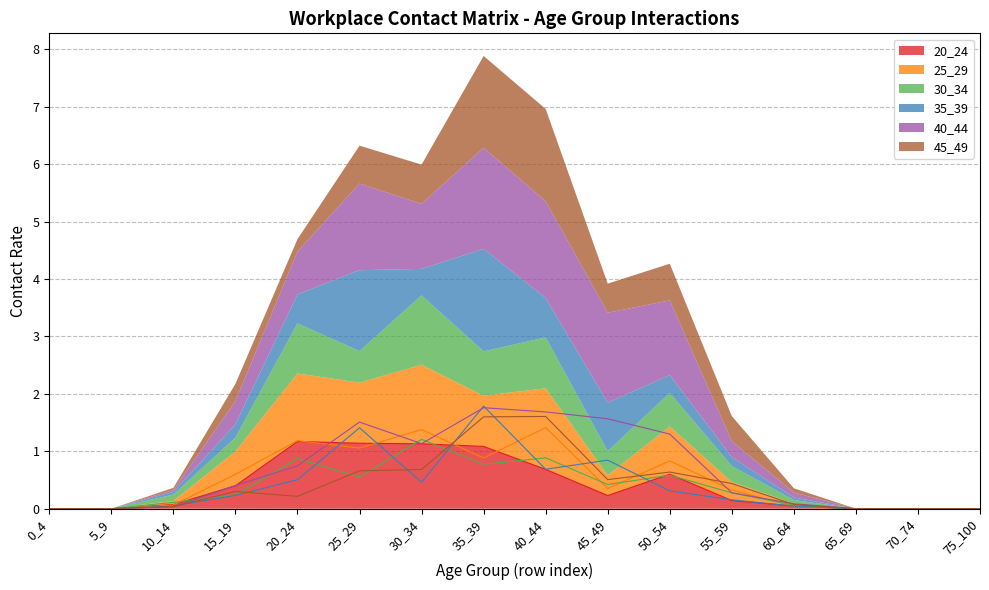

How many intersections are there between 20_24 and 25_29?

6